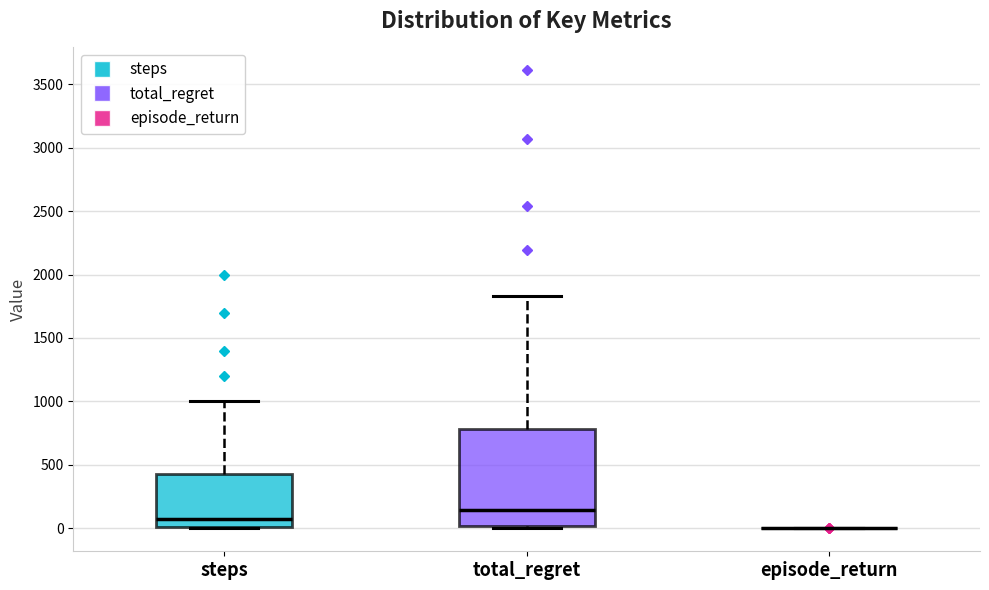

Reading left to right, transcribe this box plot: for each box, give where its median line is, the range the box spans, and where its two whiskers end, as read against the y-axis. The values are not printed on the chart, so give them approximately, as read against the axis.

steps: median 100, box 0 to 450, whiskers 0 to 1000
total_regret: median 150, box 0 to 800, whiskers 0 (just below the box's lower edge) to 1850
episode_return: box collapsed to a line at 0, whiskers 0 to 0